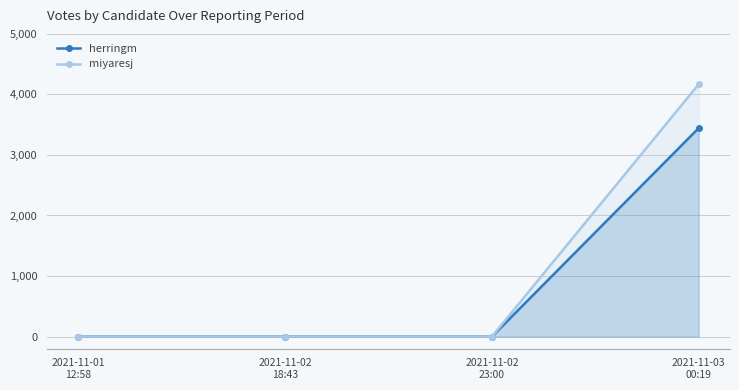

True or false: miyaresj and herringm intersect in this chart.

False